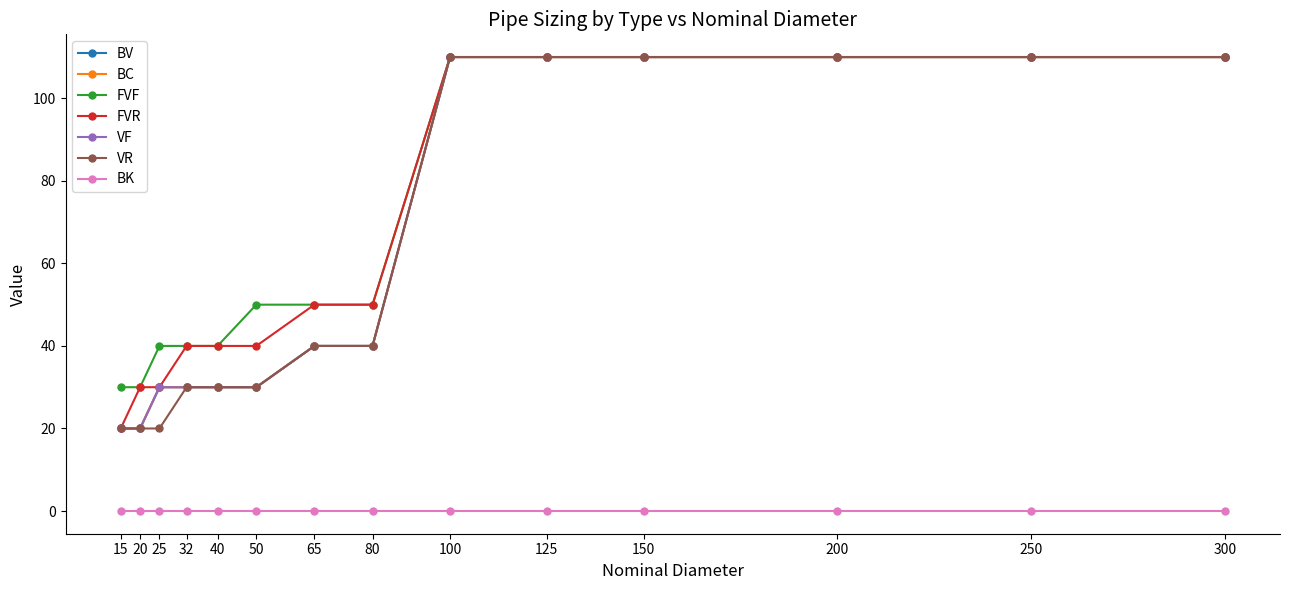

True or false: VF has a value of 20 at 20.

True